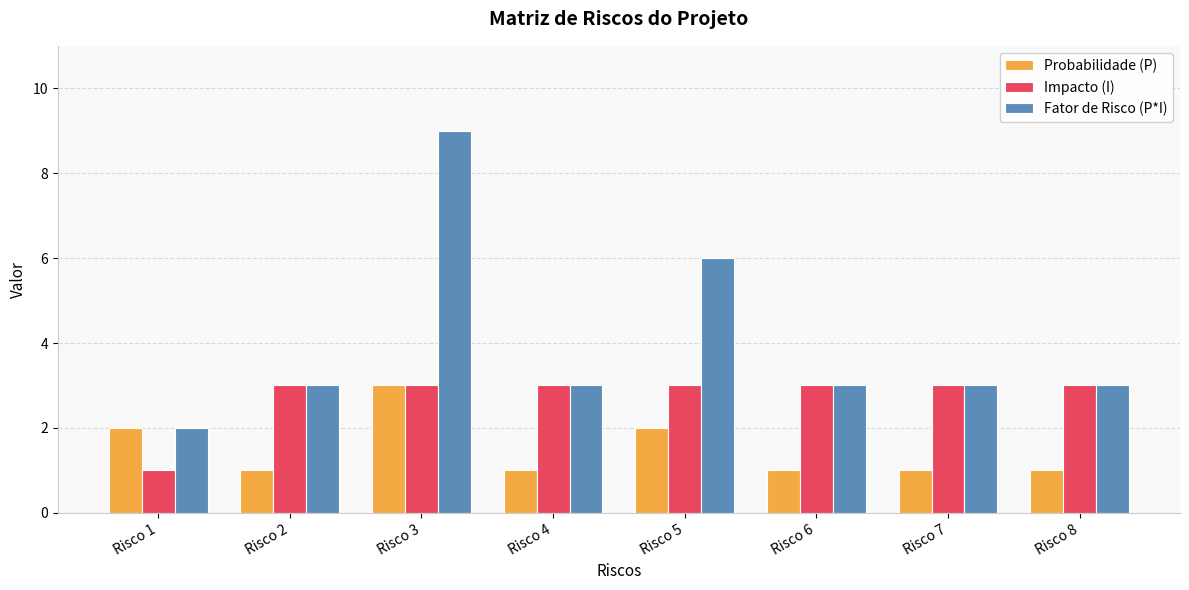

Count the number of categories in the chart.

8